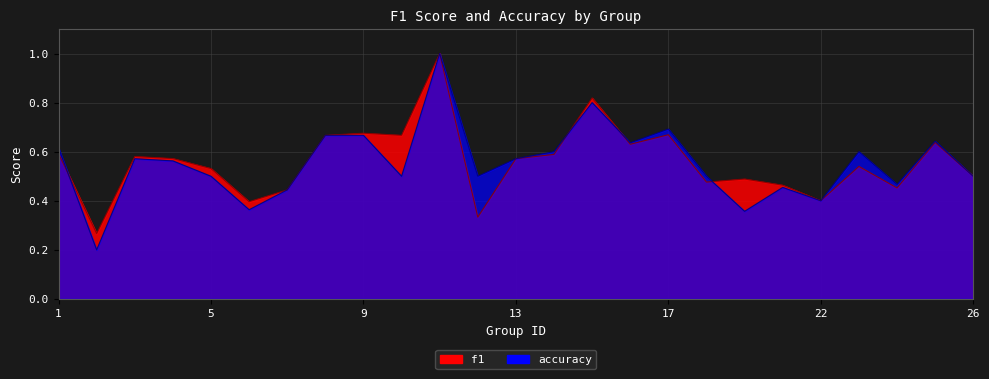

How many distinct data groups are displayed?

2